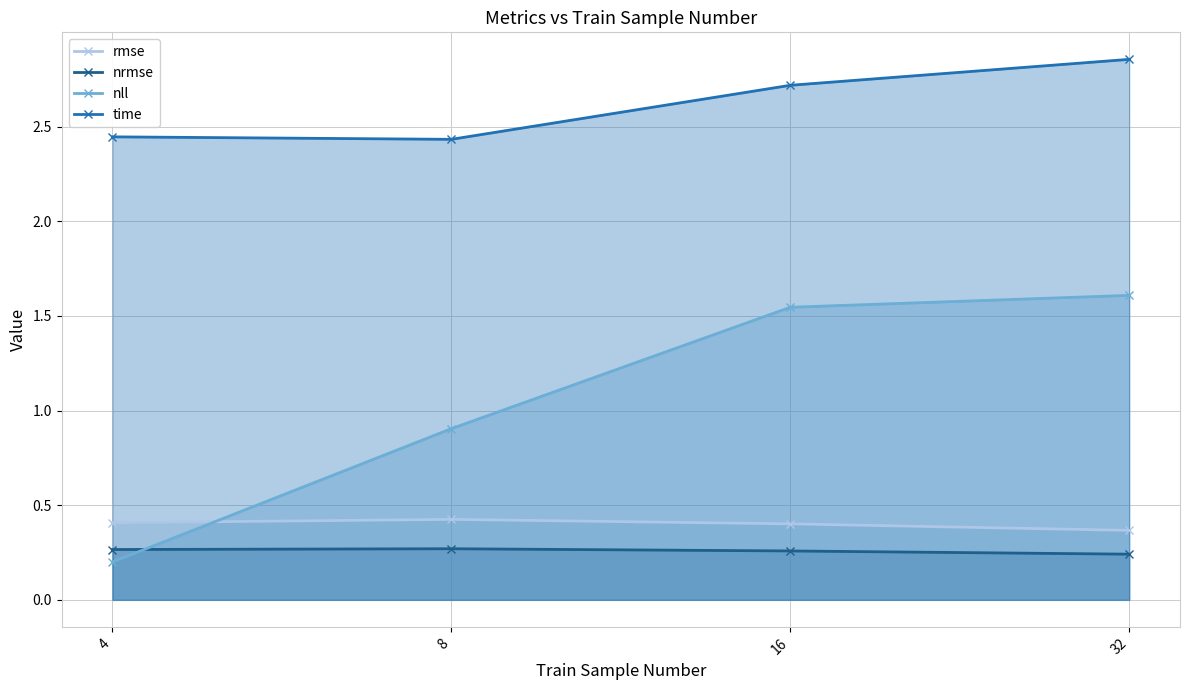

At 32, list the series in order from smallest to largest.

nrmse, rmse, nll, time